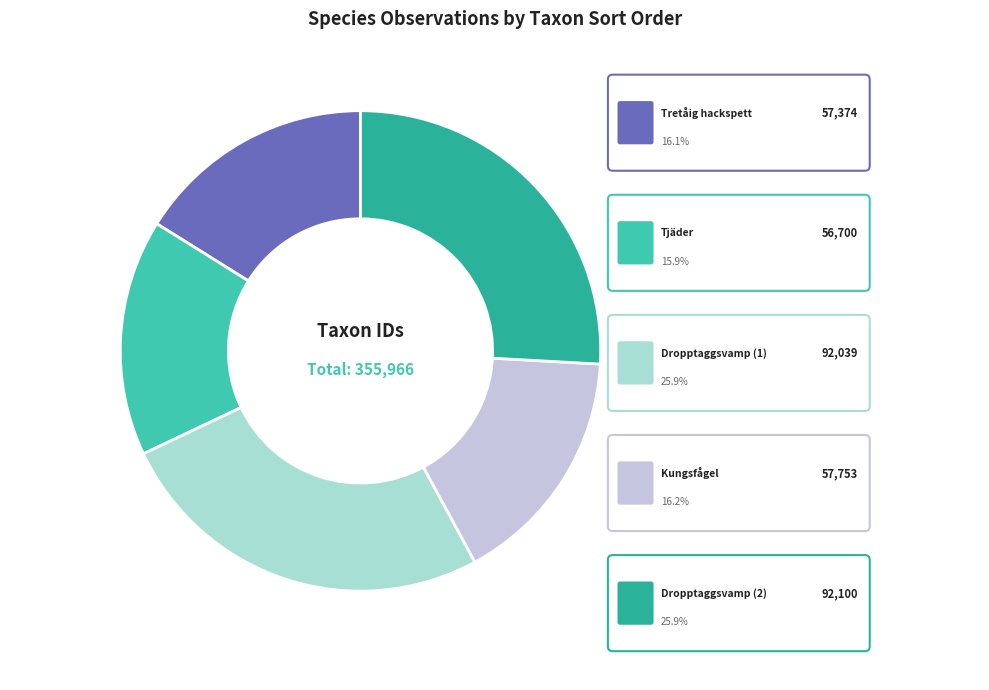

Does Dropptaggsvamp (2) represent more than half of the total?

No